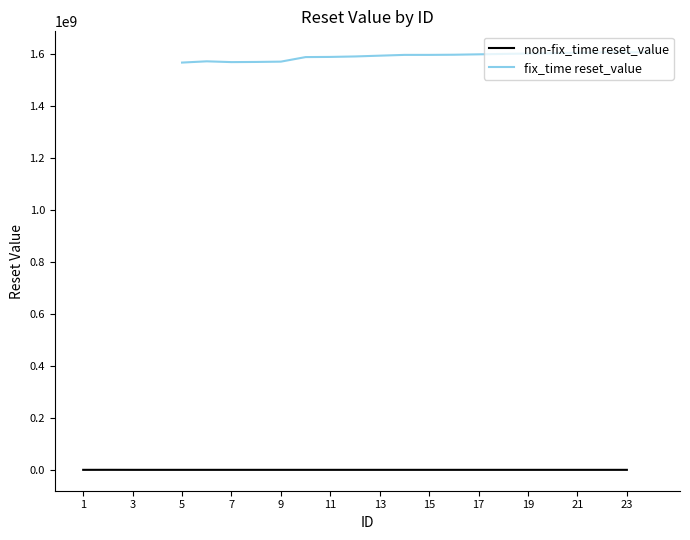

Rank the categories by value from lowest to highest.

1, 3, 4, 13, 17, 18, 19, 20, 21, 23, 2, 5, 7, 8, 9, 6, 10, 11, 12, 14, 15, 16, 22, 24